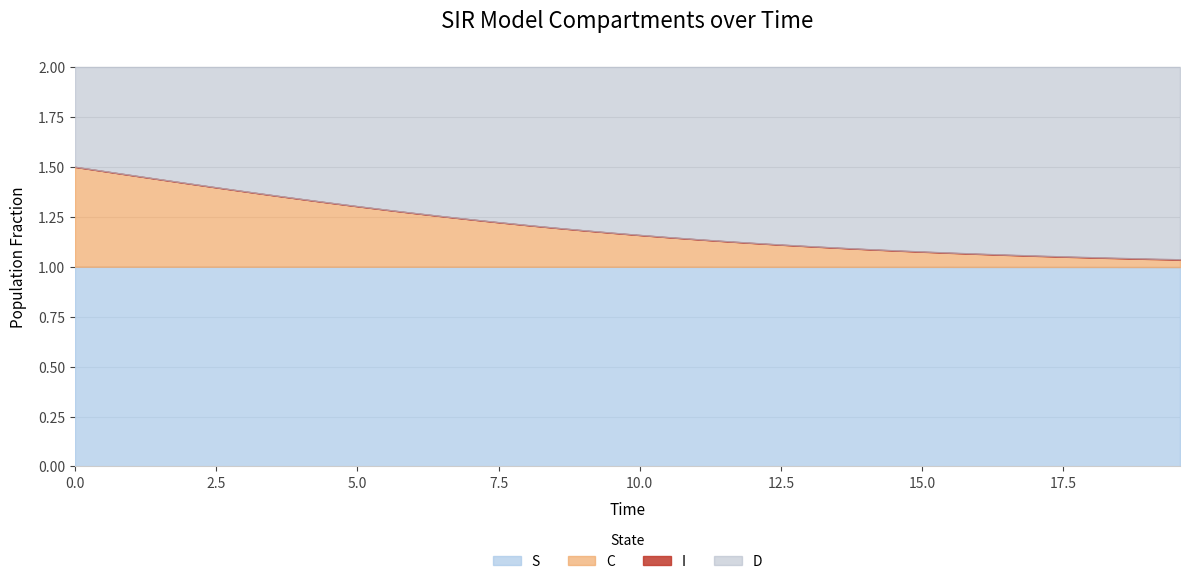

List the labels in order of S value, smallest first.

39, 38, 37, 36, 35, 34, 33, 32, 31, 30, 29, 28, 27, 26, 25, 24, 23, 22, 21, 20, 19, 18, 17, 16, 15, 14, 13, 12, 11, 10, 9, 8, 7, 6, 5, 4, 3, 2, 1, 0